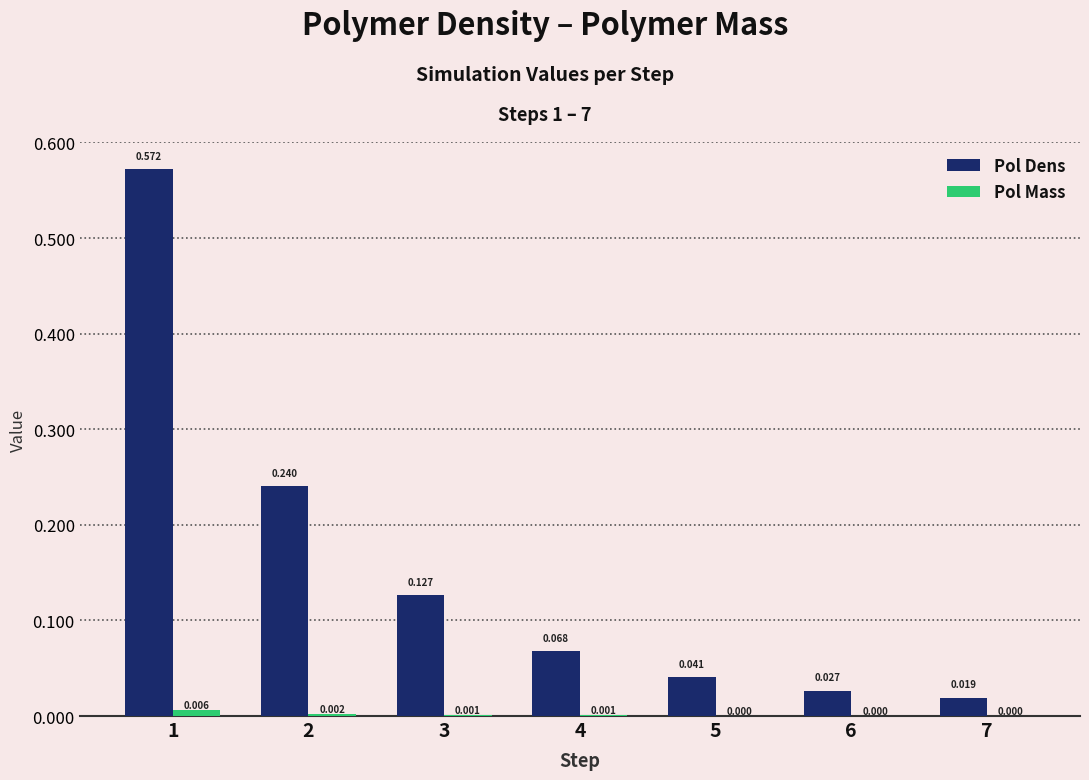

How many distinct data groups are displayed?

2